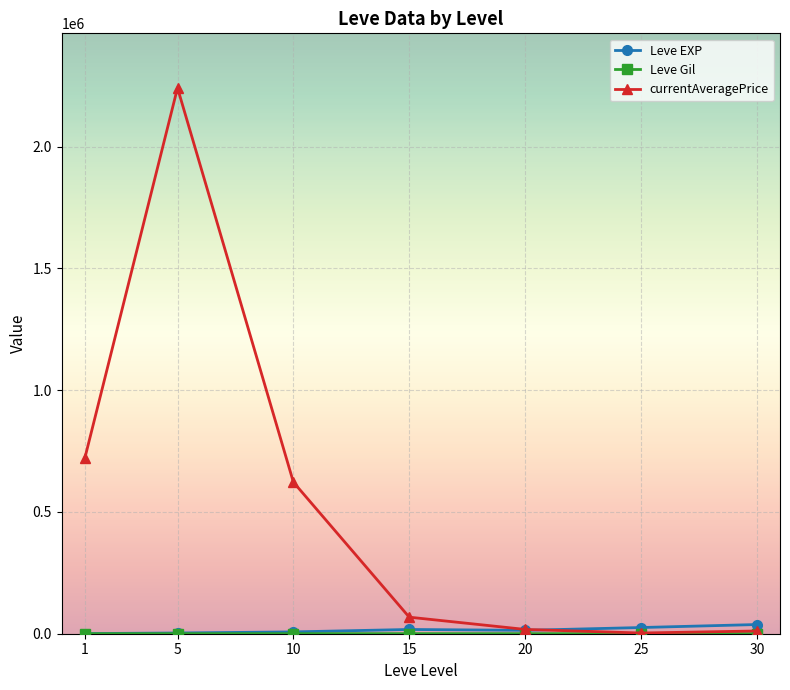

At which category does currentAveragePrice reach its first local peak?

5